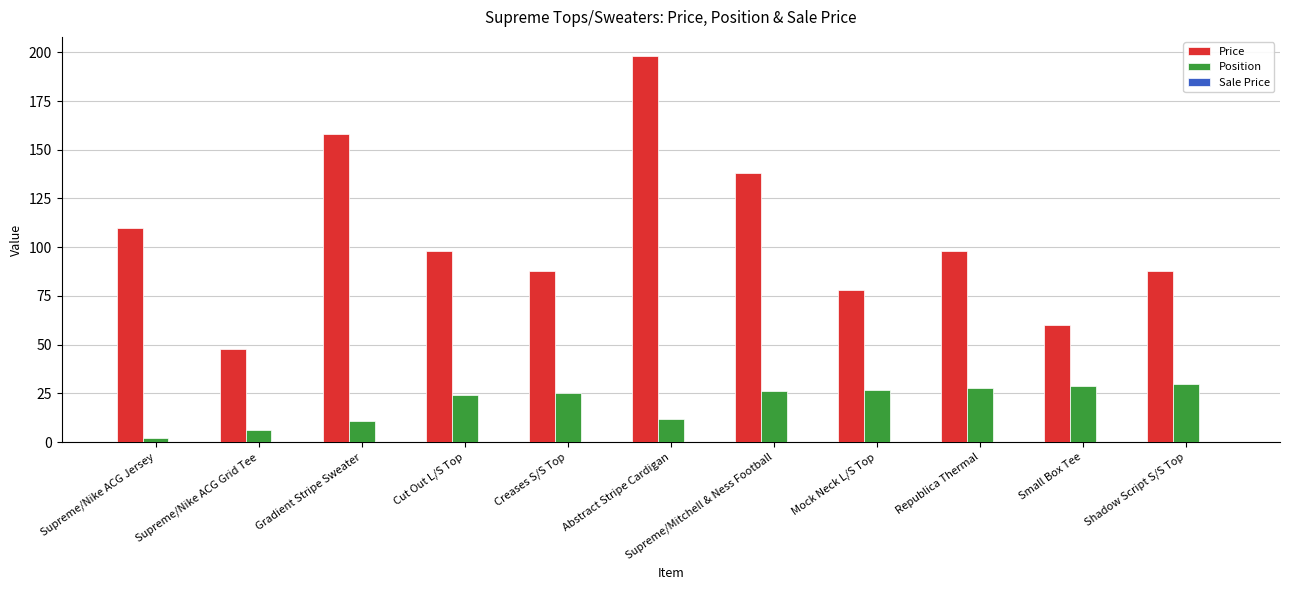

What is the difference between the highest and lowest values at Abstract Stripe Cardigan?

186